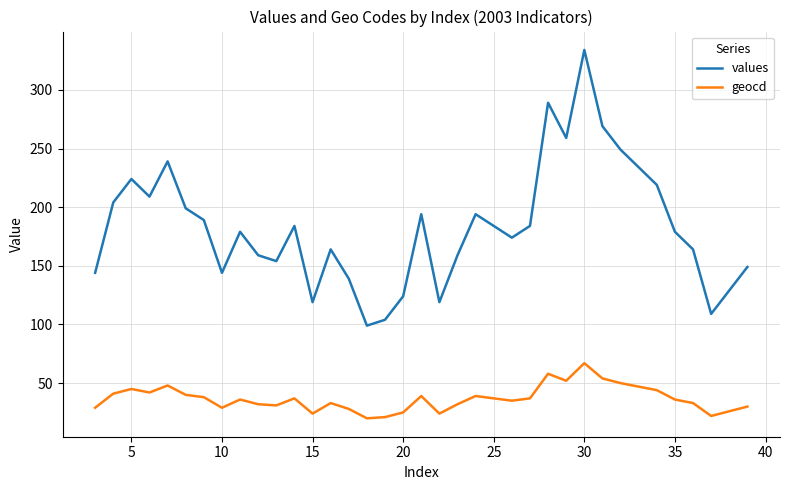

Which series has the largest total across all categories?

values